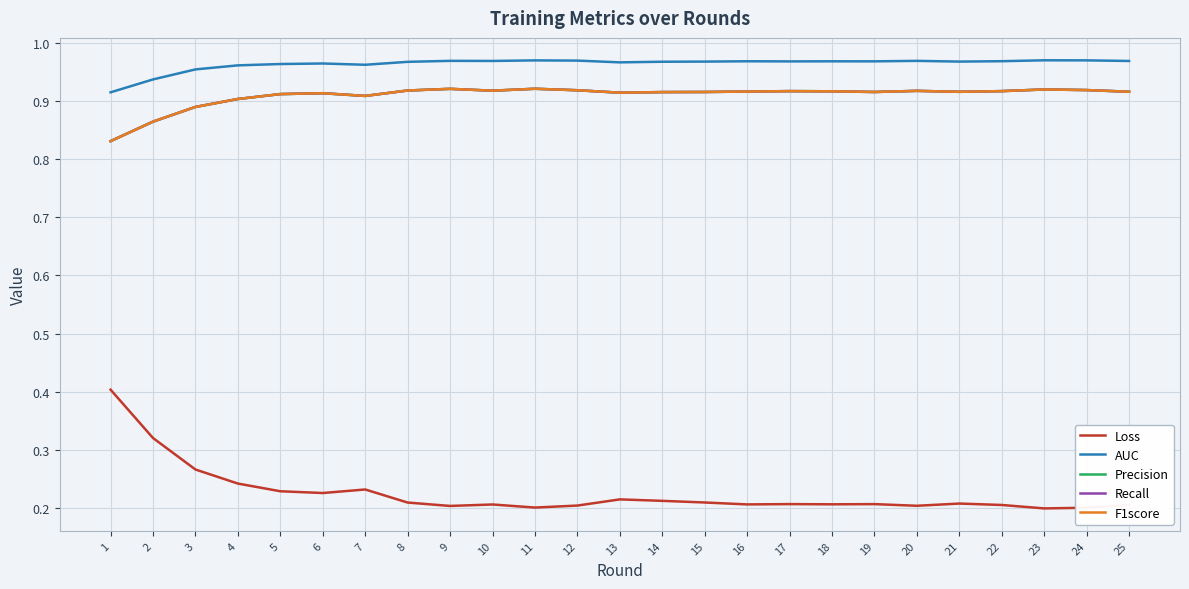

Does the chart have visible grid lines?

Yes